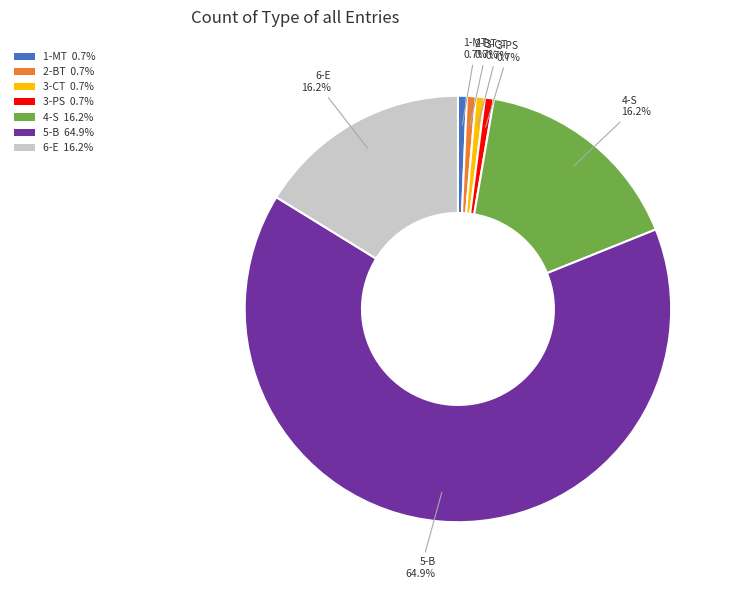

The 2-BT slice represents 1% of the pie. True or false?

True